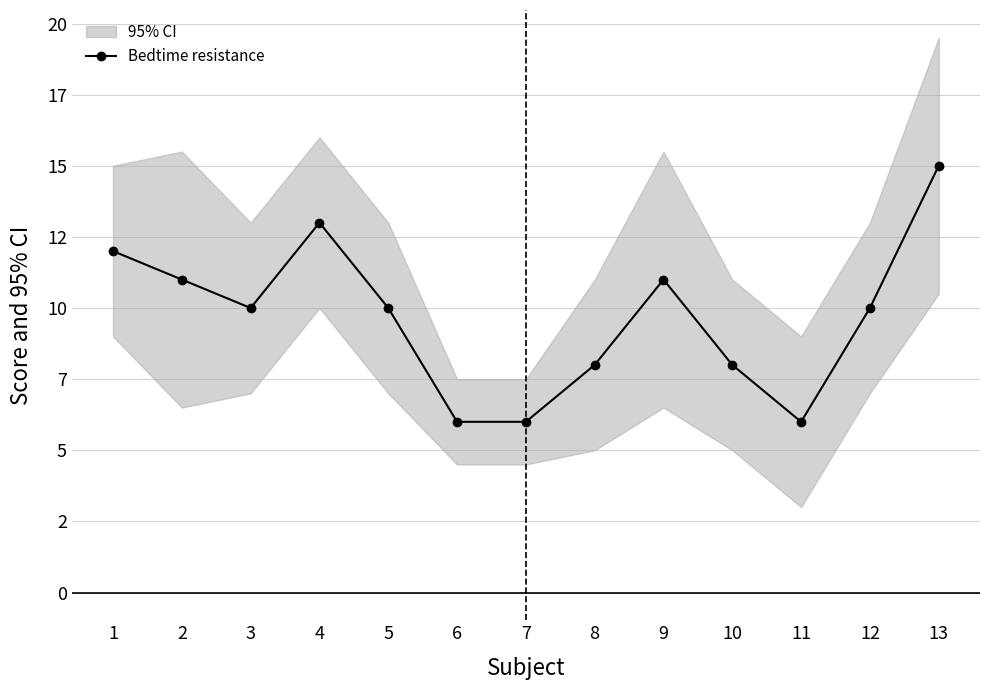

What is the change in value from 1 to 10?

-4